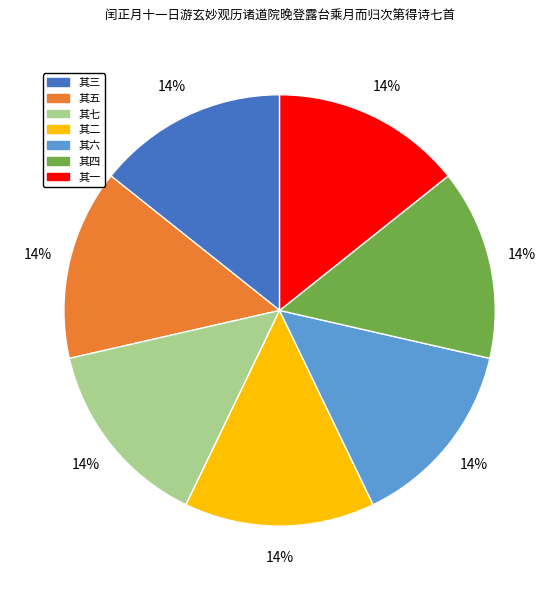

What is the ratio of the value at 其三 to the value at 其二?

1.0